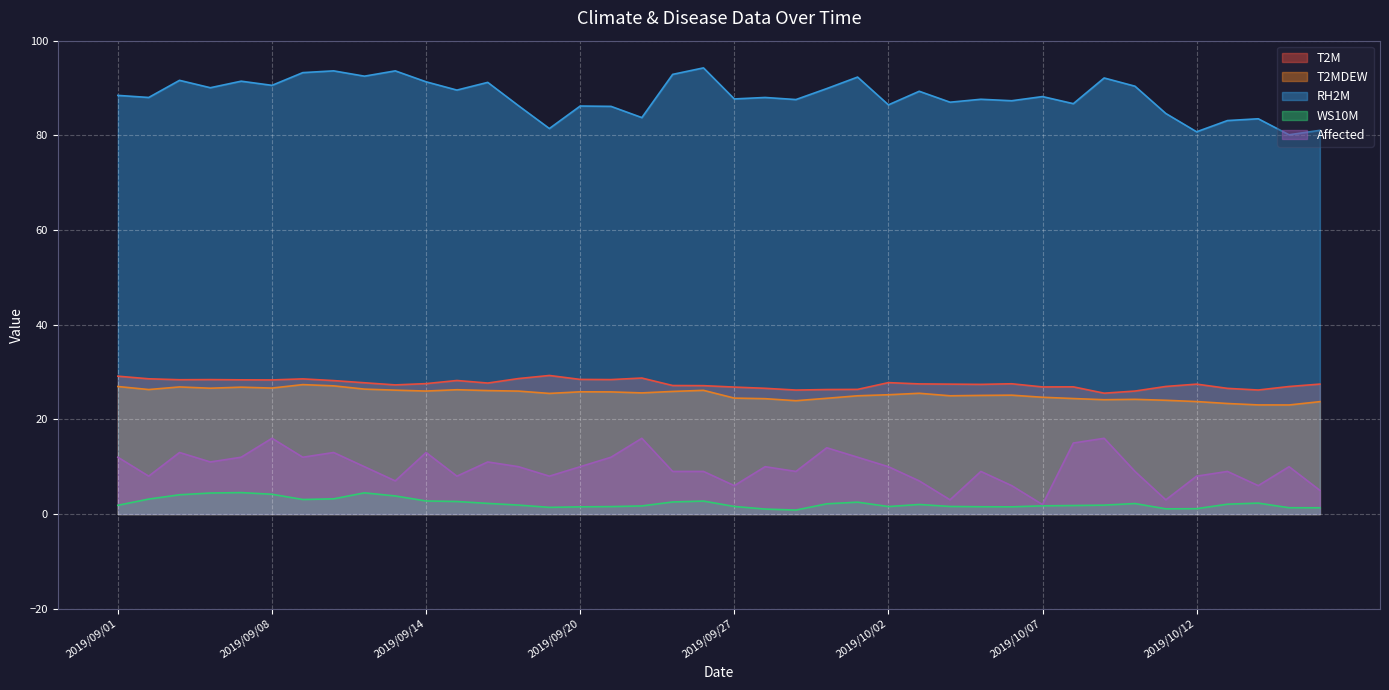

At which label is Affected closest to 9?

2019/09/23